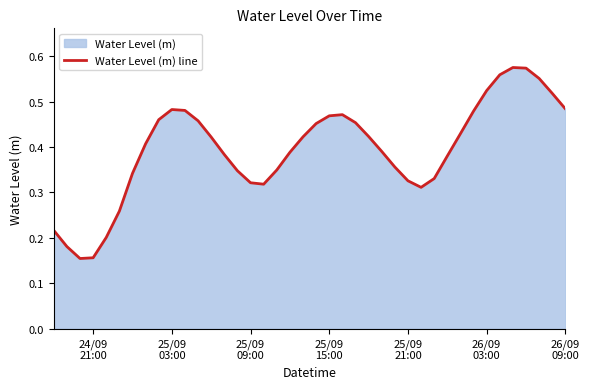

How many lines are shown in the chart?

1